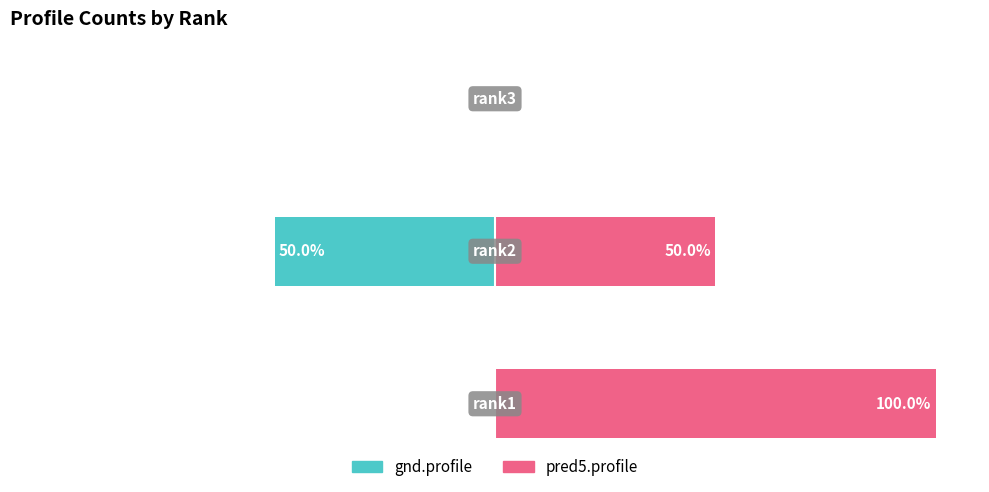

The value of gnd.profile at −125 is 0. True or false?

True